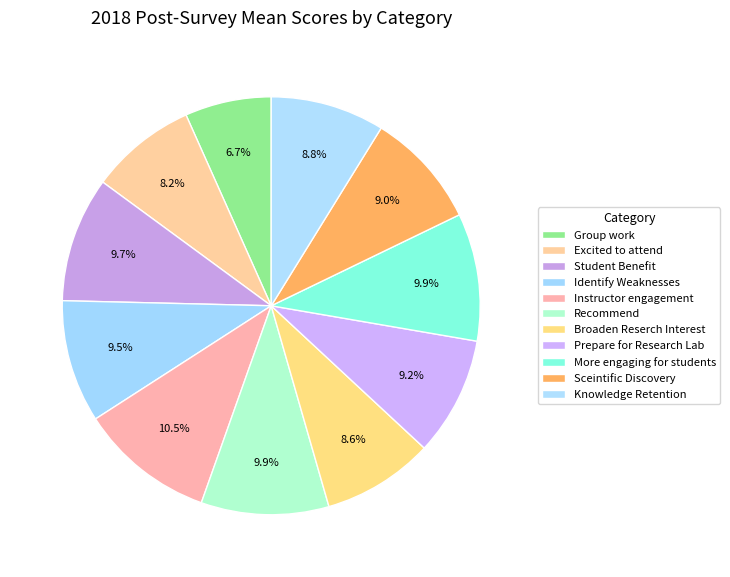

The Sceintific Discovery slice represents 9% of the pie. True or false?

True